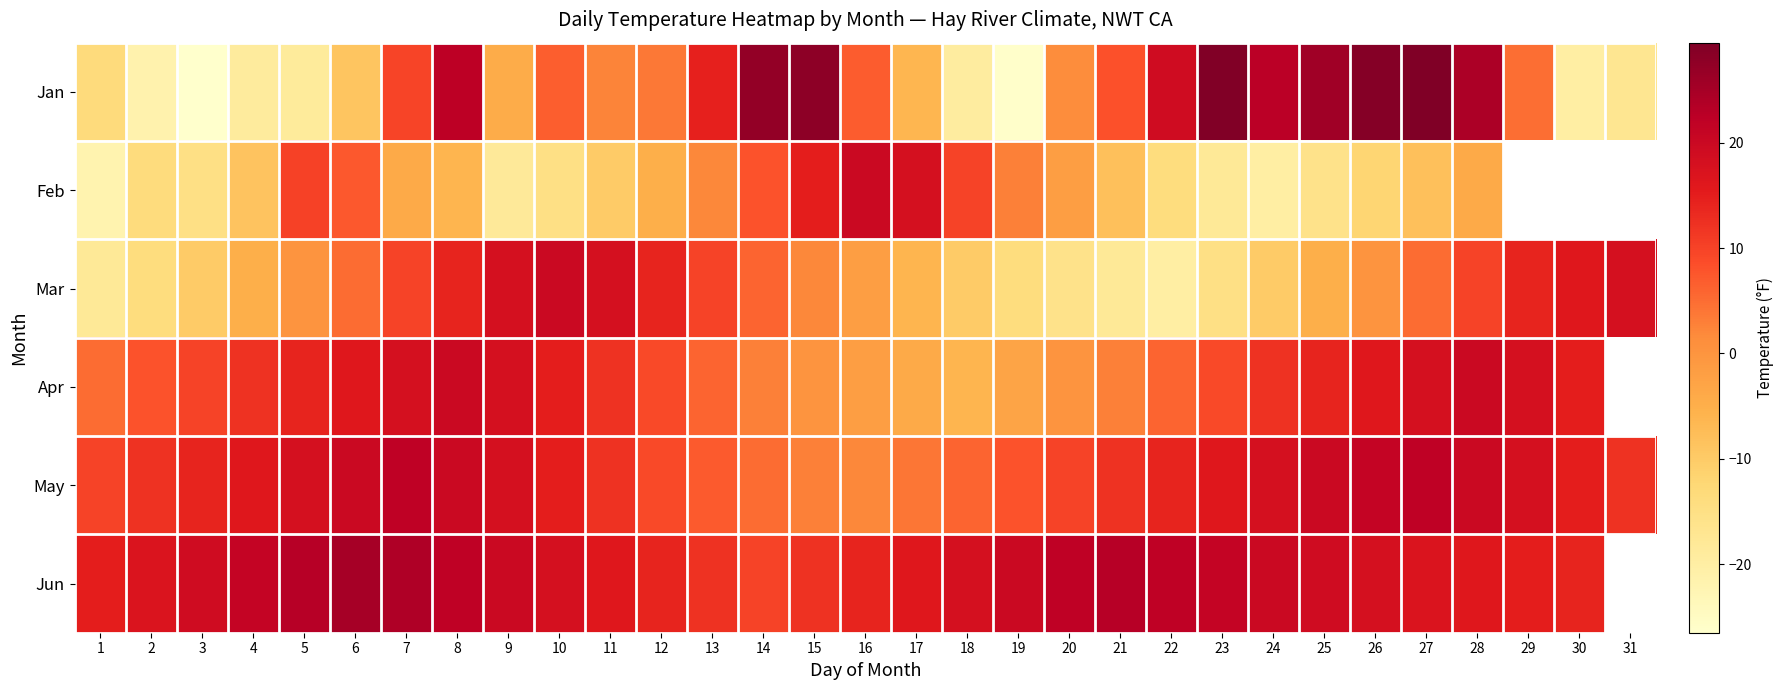

What is the total value across all series at 25?

57.6